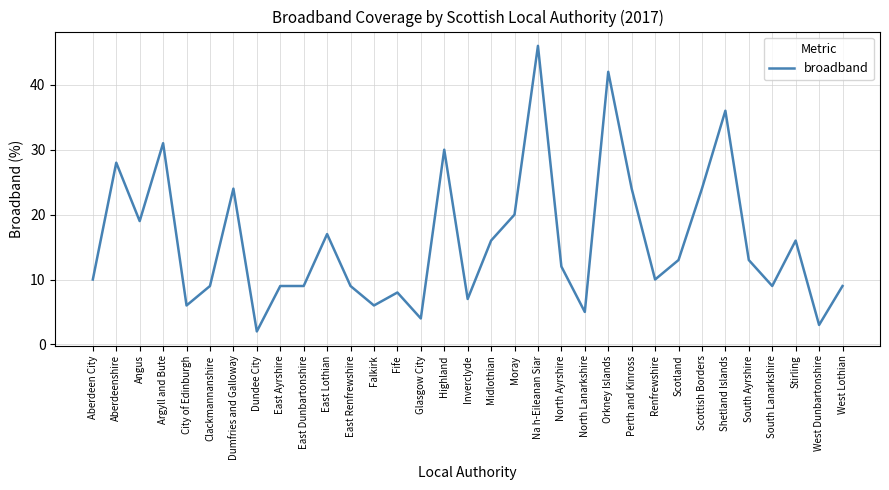

Does the chart have visible grid lines?

Yes